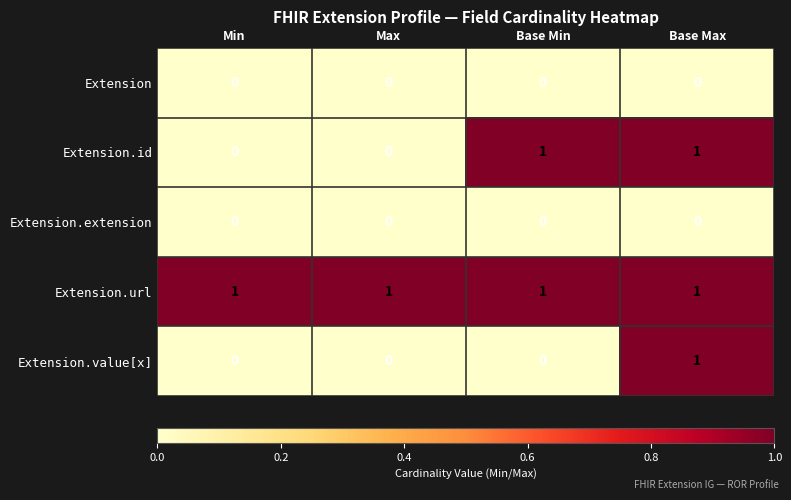

Reading right to left, extract all data points from this chart.

Extension: 0	0	0	0
Extension.id: 1	1	0	0
Extension.extension: 0	0	0	0
Extension.url: 1	1	1	1
Extension.value[x]: 1	0	0	0